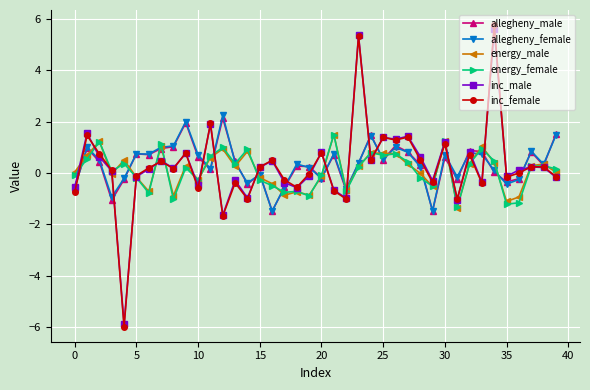

Which series has the largest range (max minus min)?

inc_female